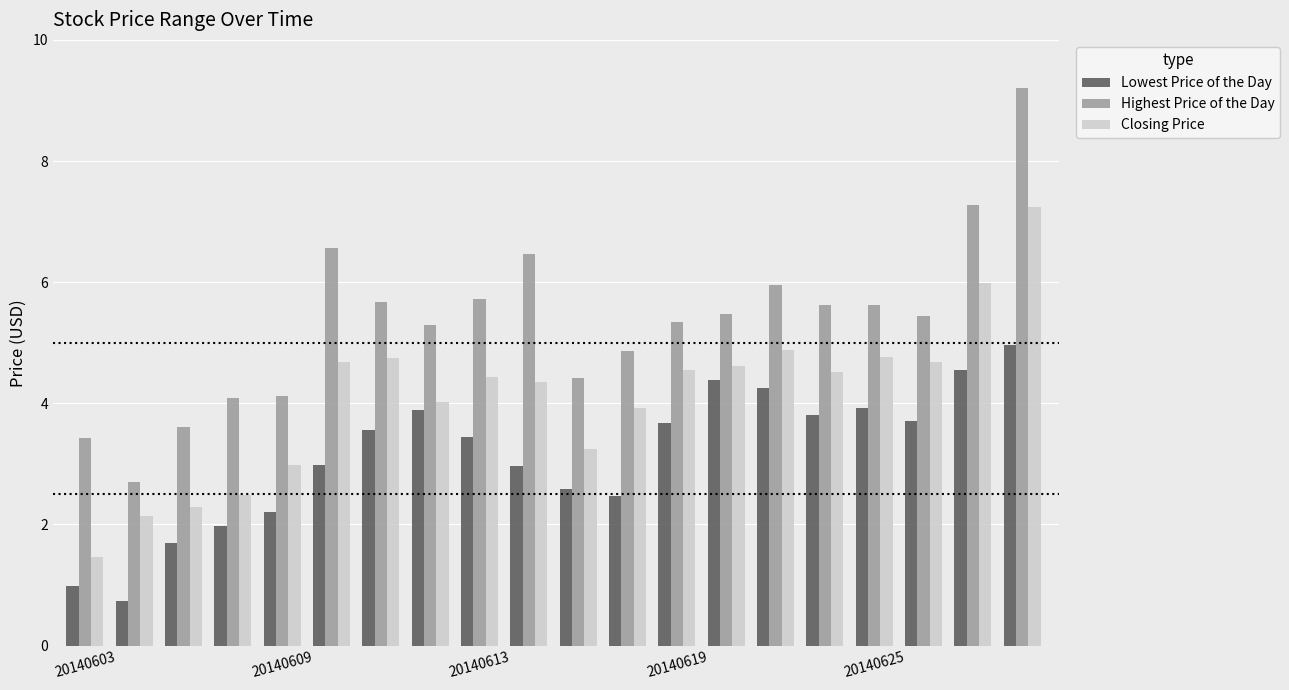

What is the sum of all Lowest Price of the Day values?

62.7